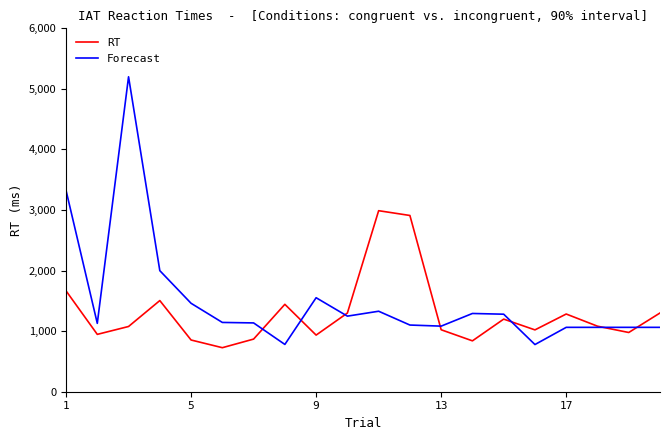

How many interior local valleys does the RT series have?

6